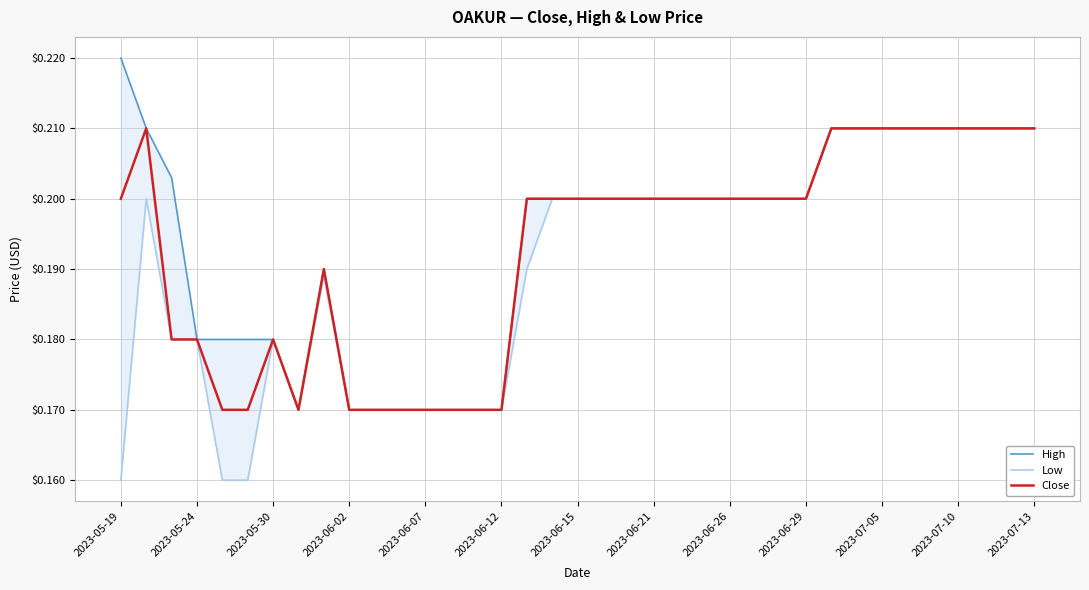

True or false: Close has a value of 0.2 at 2023-05-19.

True